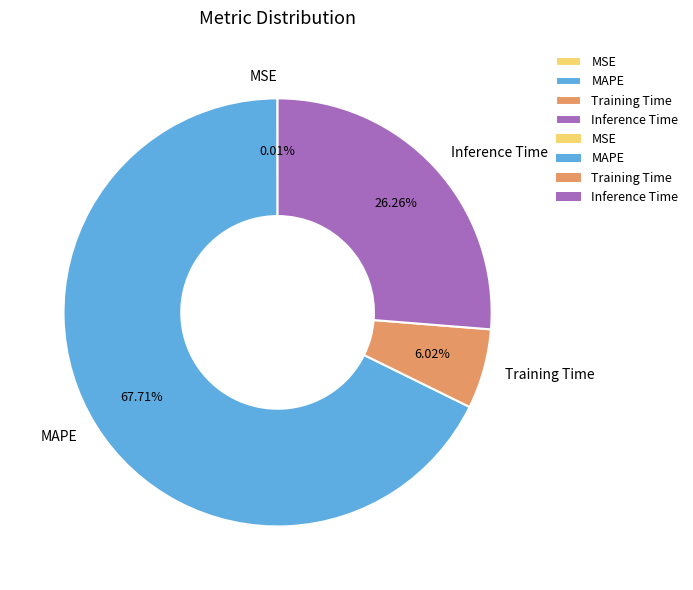

Which slice is the largest?

MAPE